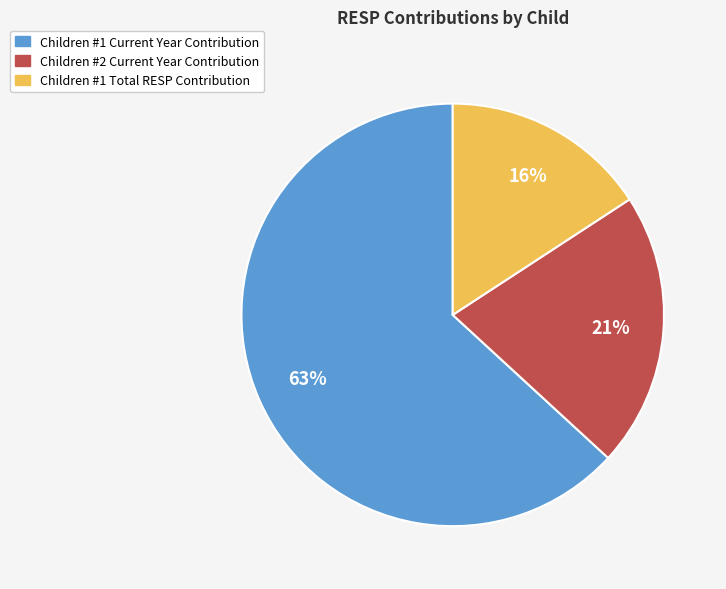

To the nearest percent, what is the difference between the largest and smallest slice percentages?

47%